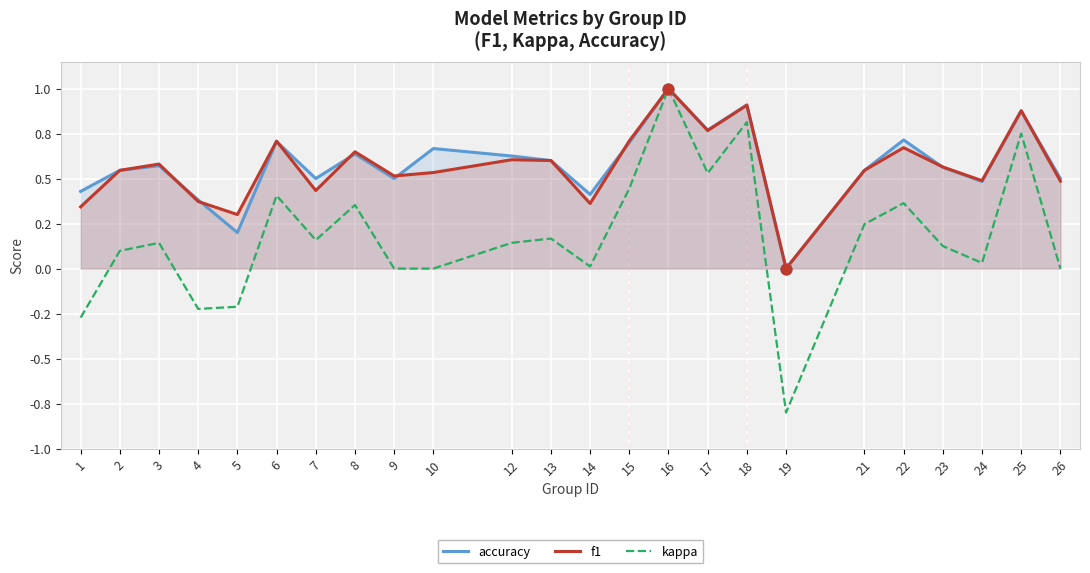

What are all the series names shown in the legend?

accuracy, f1, kappa